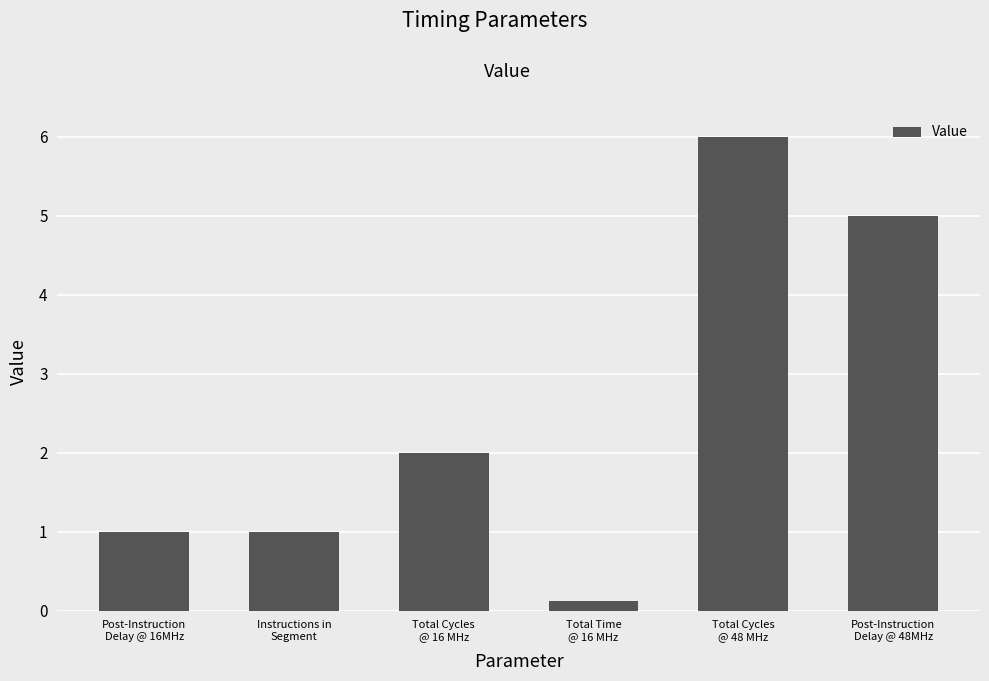

At which label is the value closest to 3?

Total Cycles
@ 16 MHz